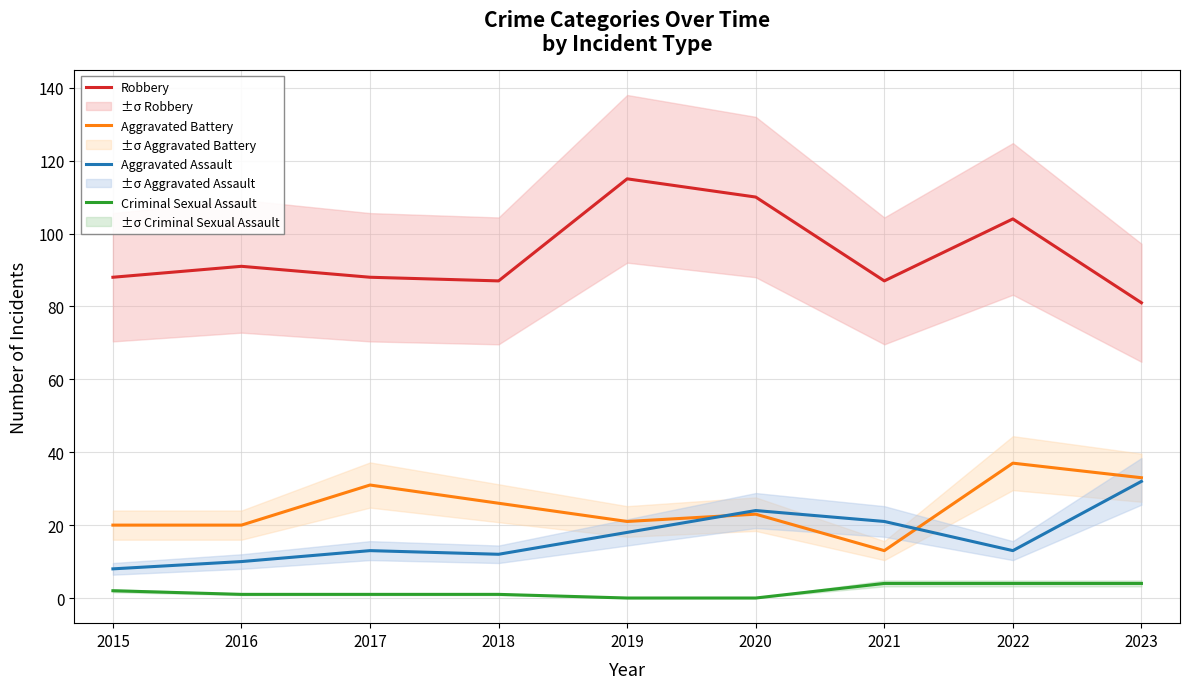

At how many categories does at least one series exceed 31?

9